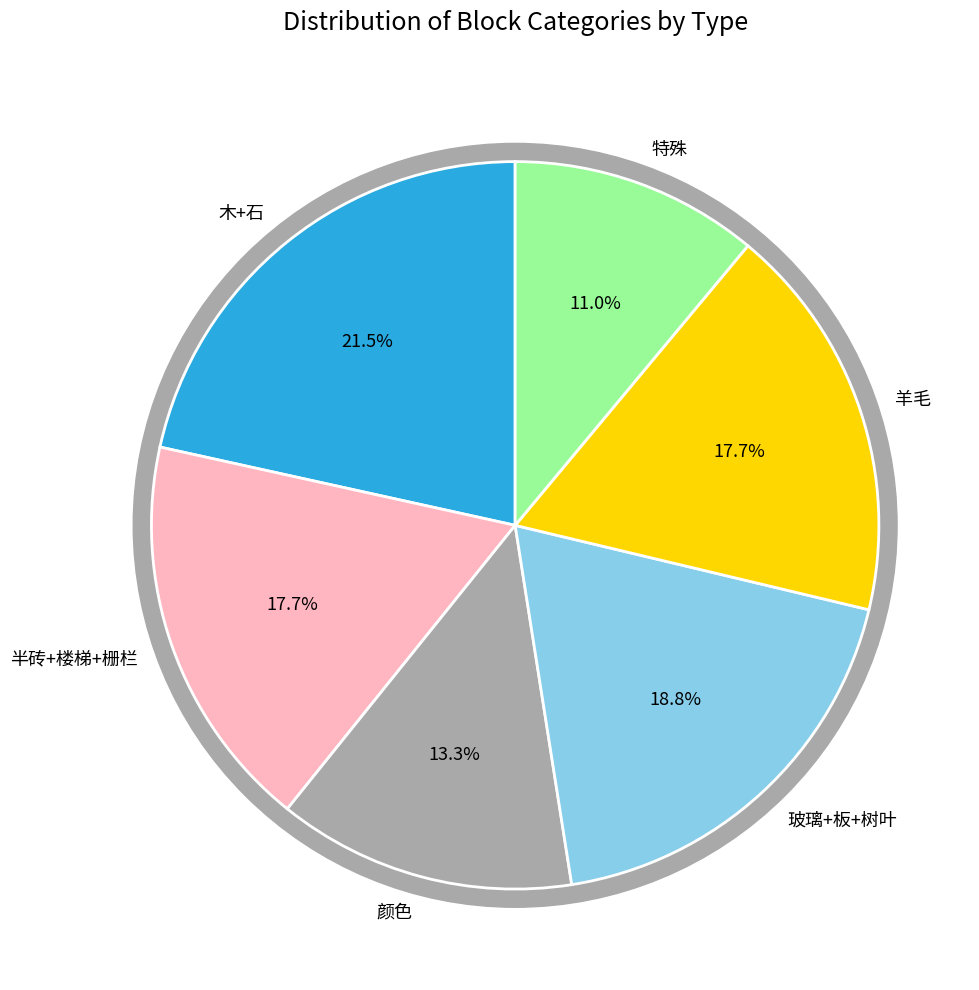

Which has a higher value, 特殊 or 半砖+楼梯+栅栏?

半砖+楼梯+栅栏